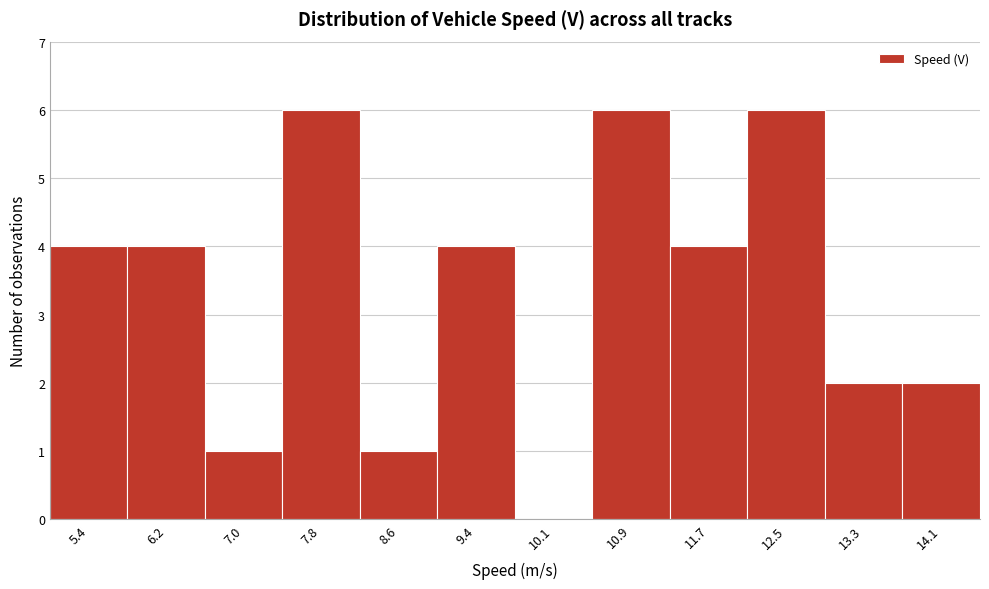

Reading left to right, transcribe this chart: for each bar, give the range it covers on the x-axis and its height. Neither the bar edges nor the heights are printed on the chart, so give them approximately, as read against the axes.

5.0 to 5.8: 4
5.8 to 6.6: 4
6.6 to 7.4: 1
7.4 to 8.2: 6
8.2 to 9.0: 1
9.0 to 9.8: 4
9.8 to 10.5: 0
10.5 to 11.3: 6
11.3 to 12.1: 4
12.1 to 12.9: 6
12.9 to 13.7: 2
13.7 to 14.5: 2